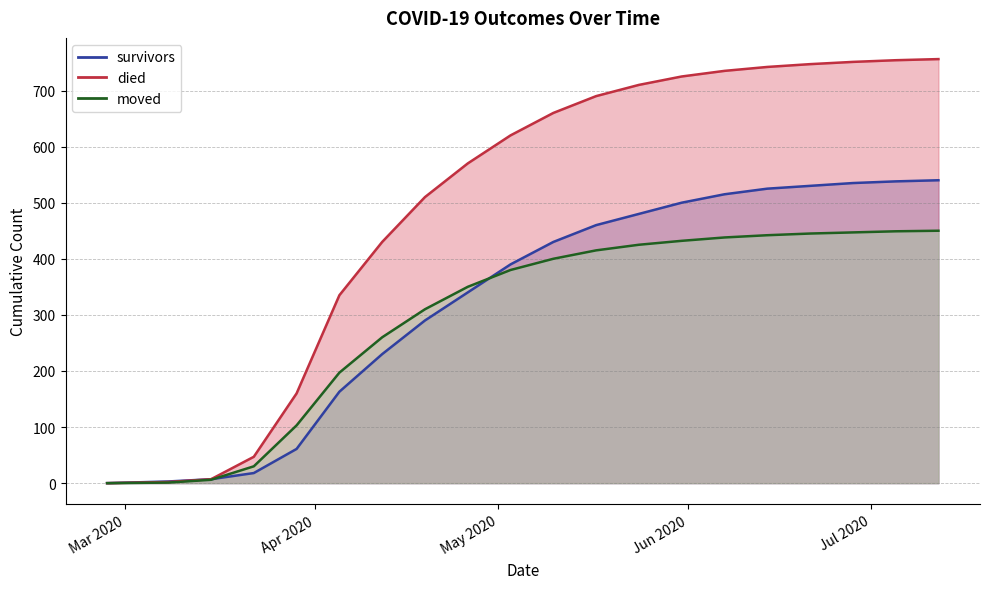

At which label is survivors closest to 270?

2020-04-19